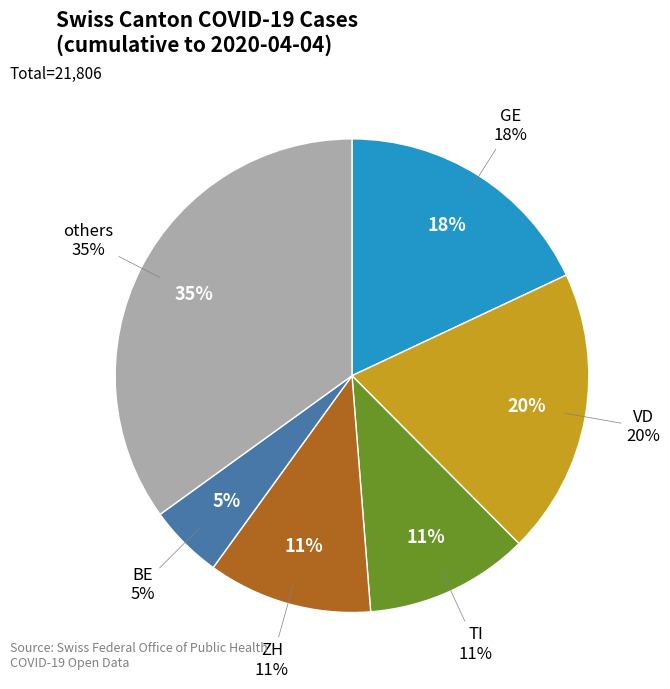

What is the change in value from ZH to VD?

+1811